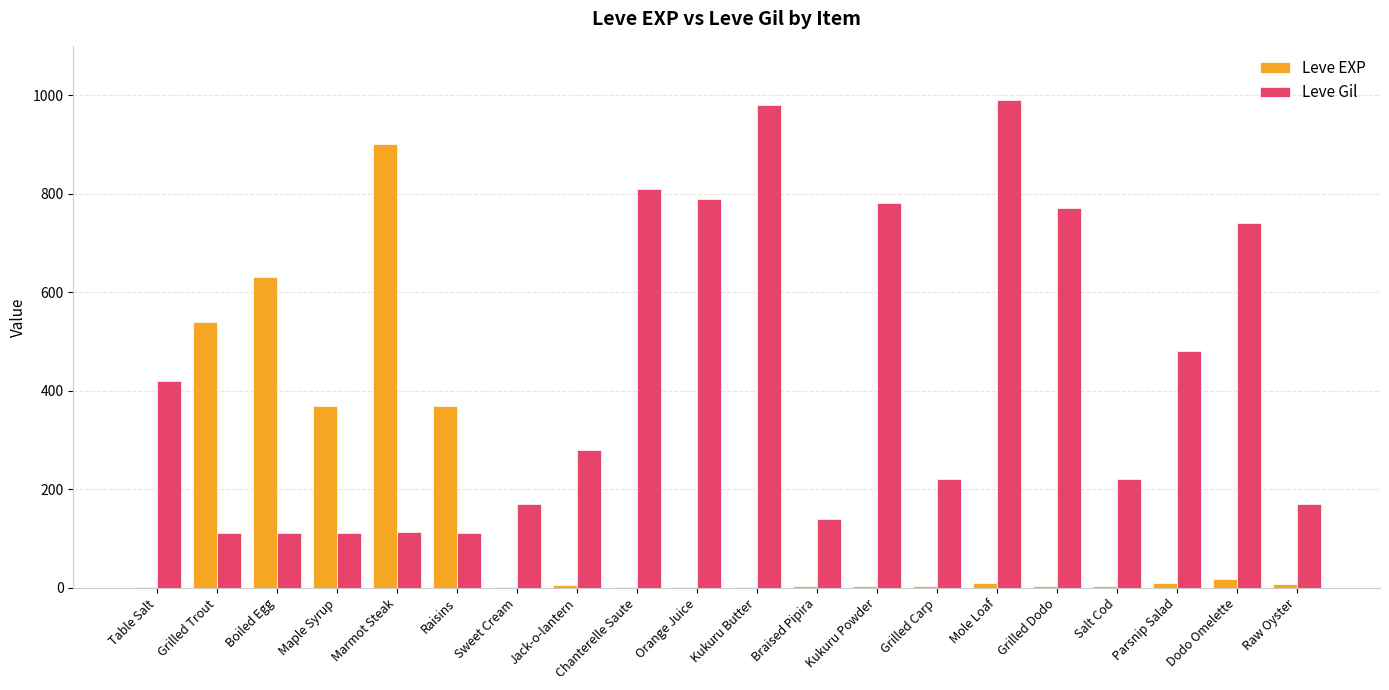

Between Boiled Egg and Jack-o-lantern, which series saw the biggest shift?

Leve EXP